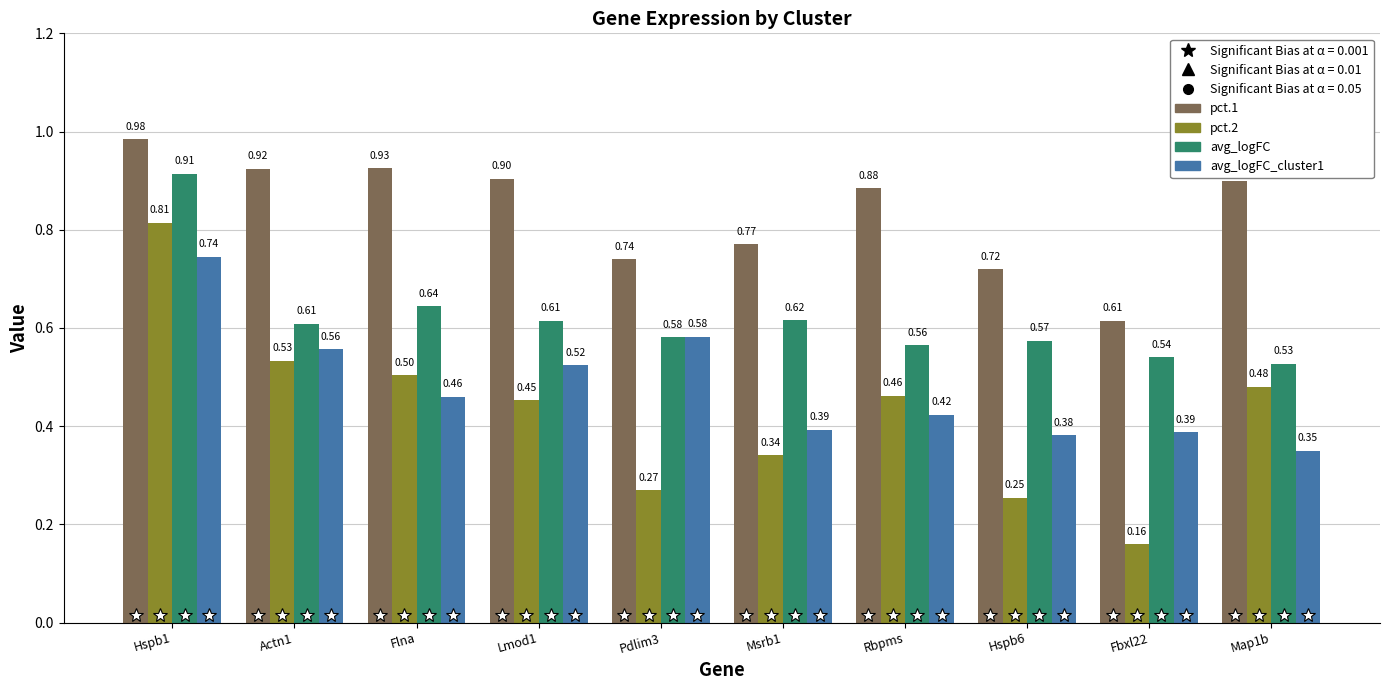

What is the sum of all avg_logFC_cluster1 values?

4.8